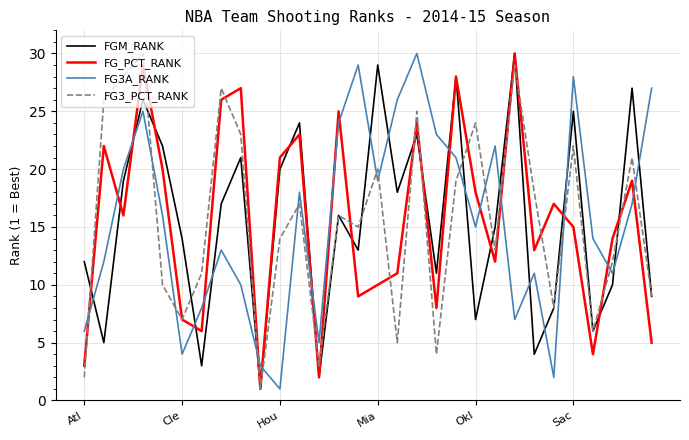

What is the difference between the maximum and minimum values in the FG3_PCT_RANK series?

29